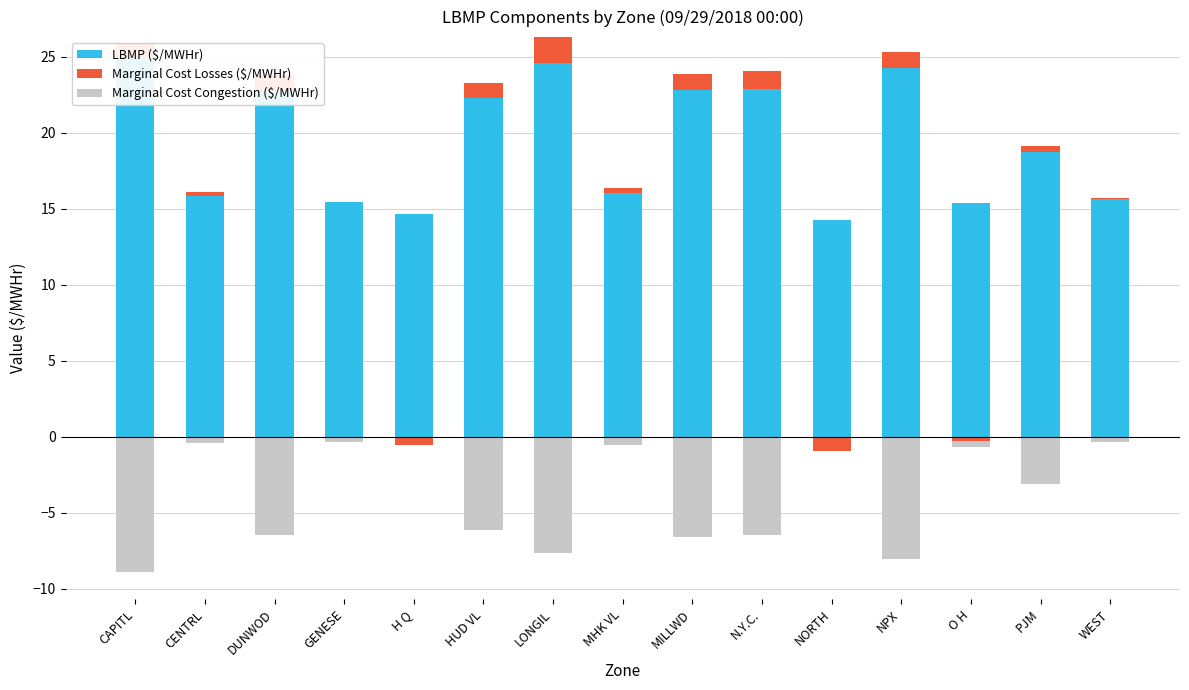

Which has a higher value, GENESE or CENTRL?

CENTRL